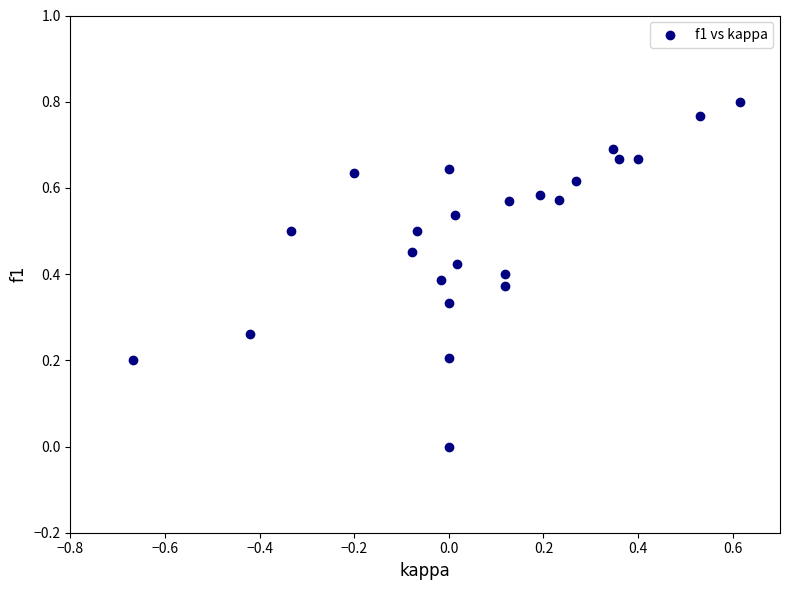

What is the range of X values (max minus min)?

1.3